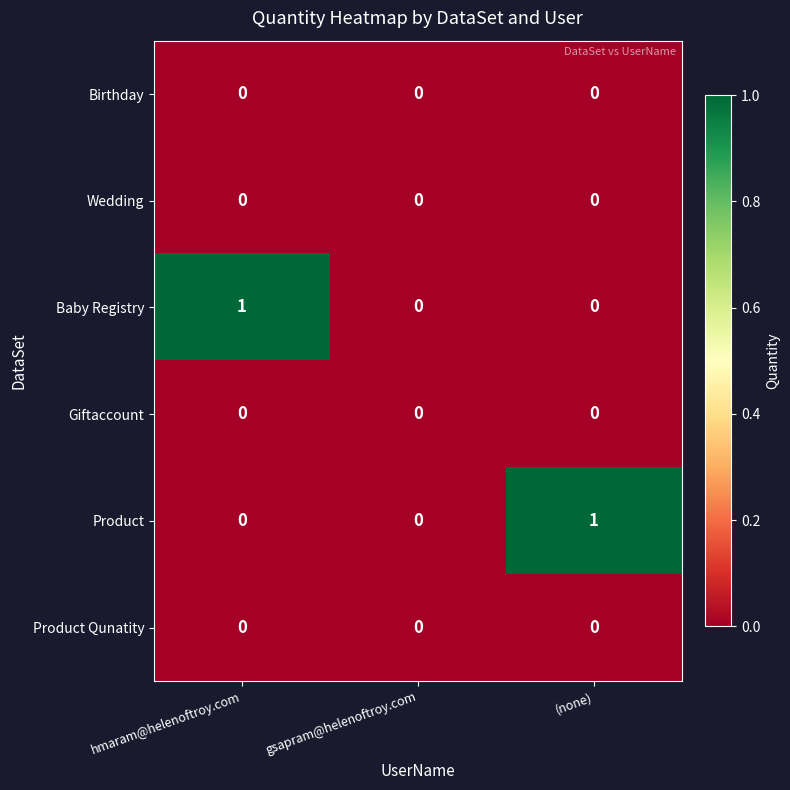

Is the value of Birthday at hmaram@helenoftroy.com greater than the value of Baby Registry at hmaram@helenoftroy.com?

No